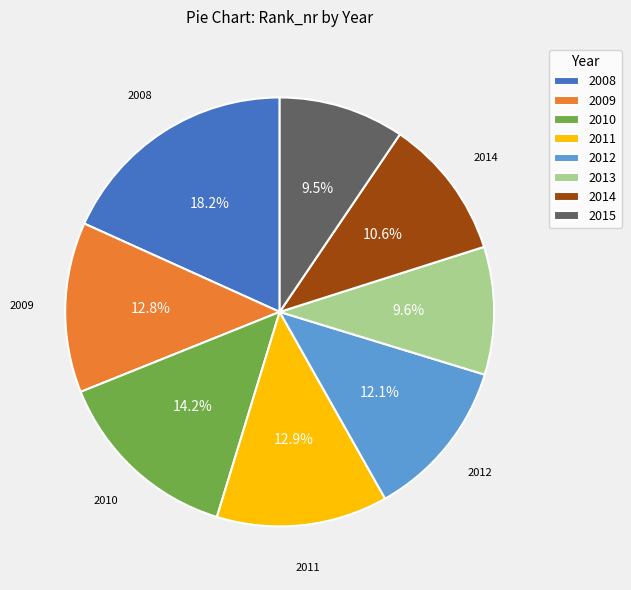

Does any single category account for the majority?

No